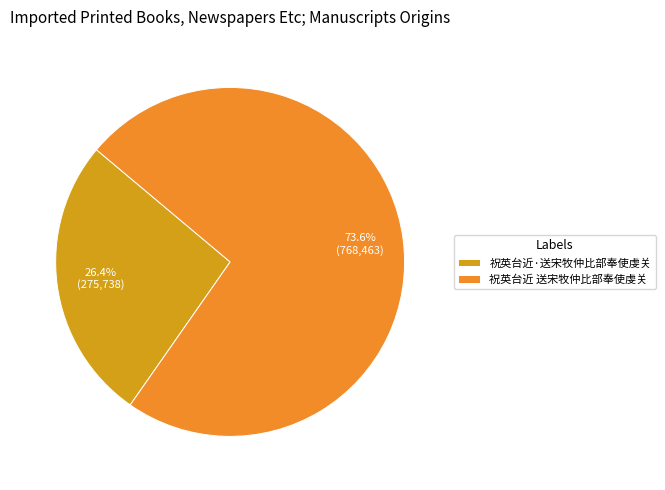

To the nearest percent, what percentage of the pie is 祝英台近 送宋牧仲比部奉使虔关?

74%